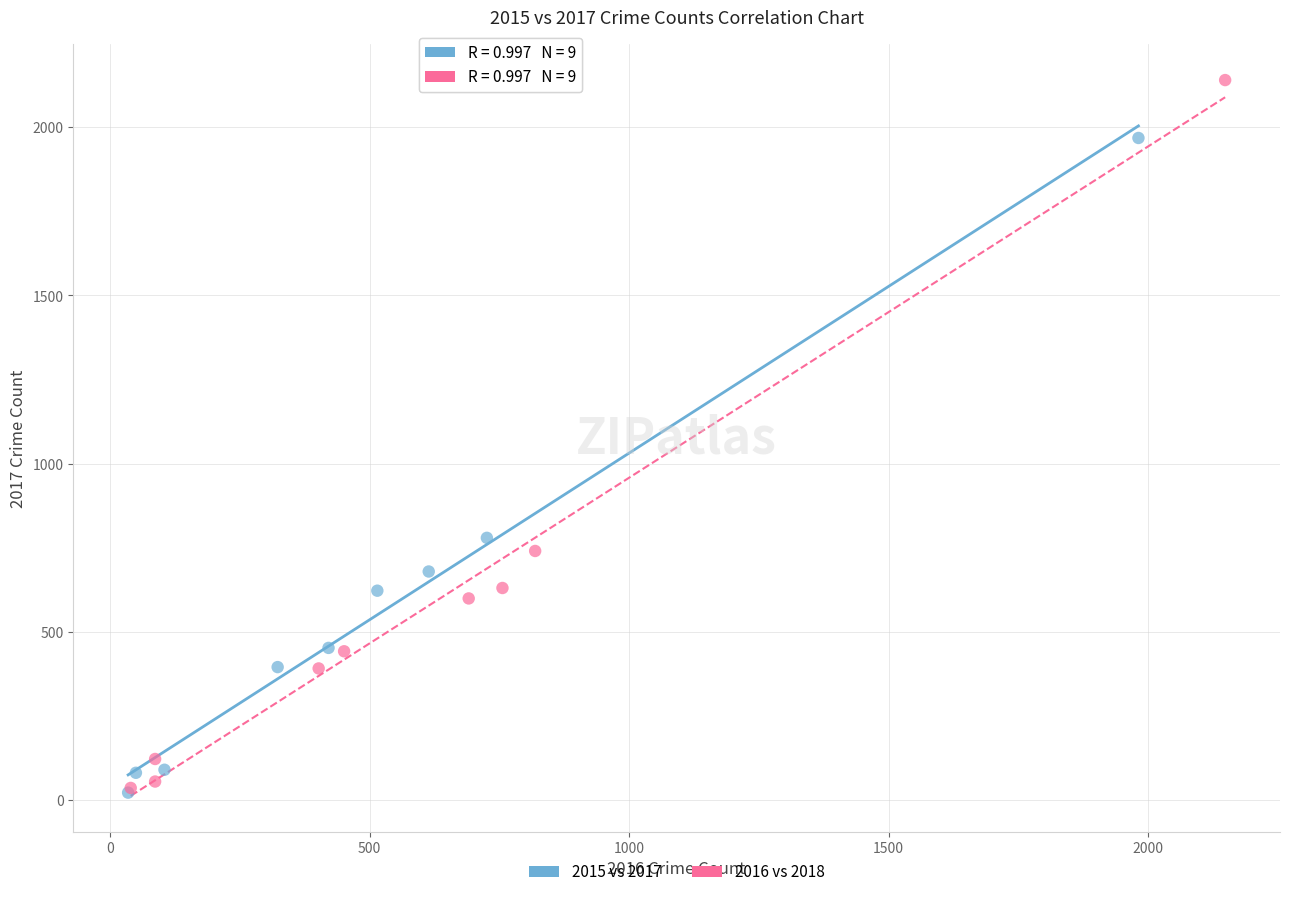

Which series contains the highest Y value?

2016 vs 2018